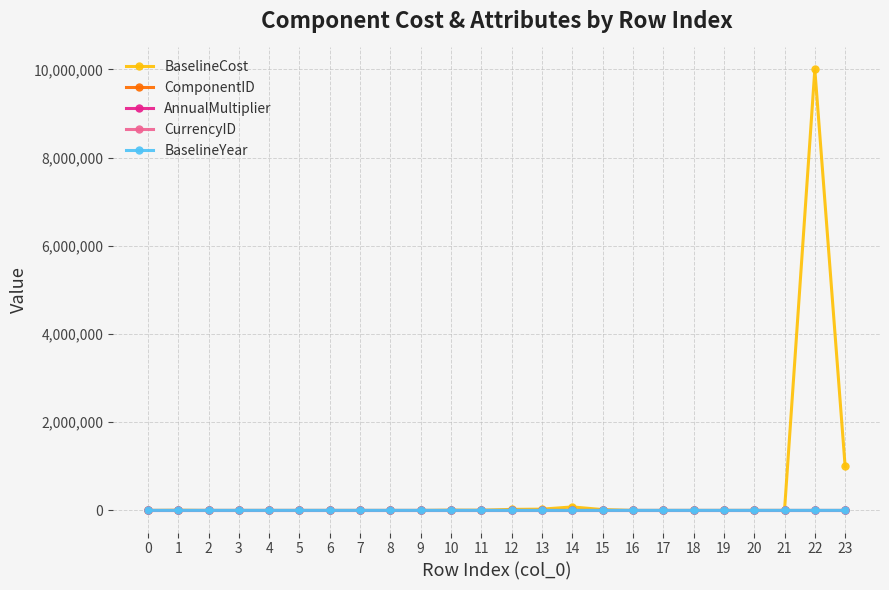

At which category is the sum across all series the highest?

22